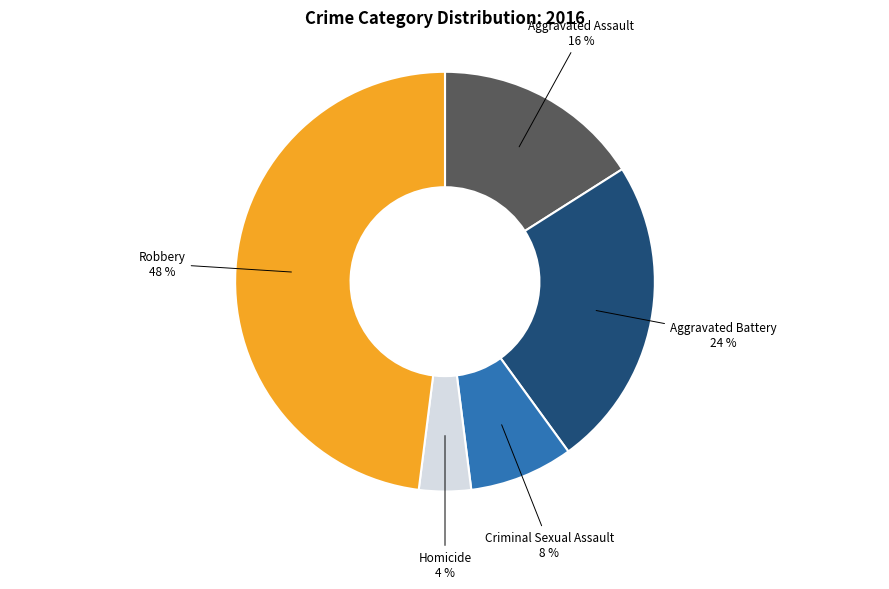

To the nearest percent, what is the average slice percentage?

20%